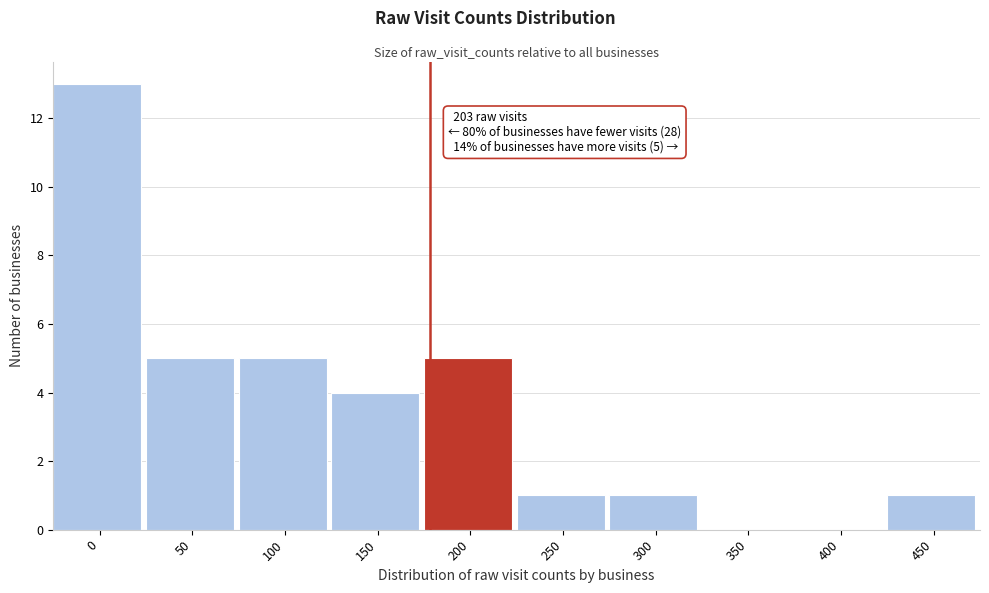

Reading left to right, what are all the values shown in this chart?

0=13	50=5	100=5	150=4	200=5	250=1	300=1	350=0	400=0	450=1